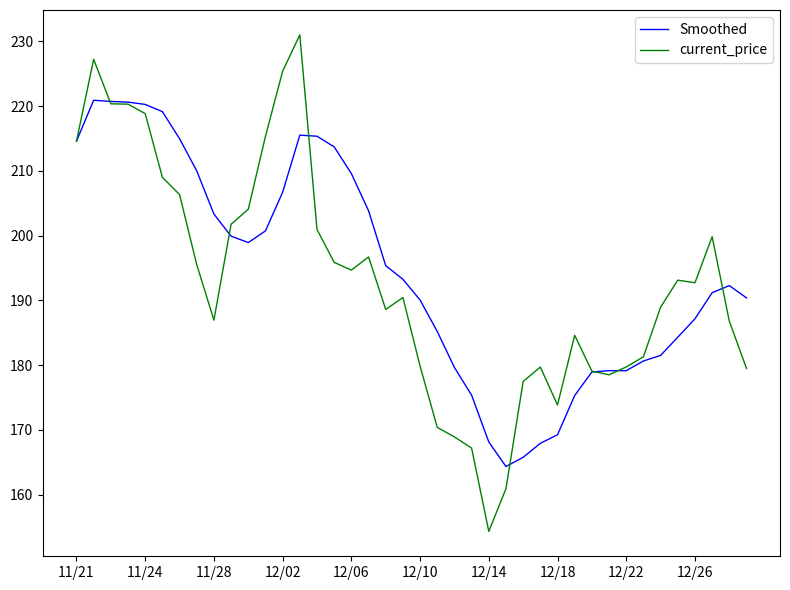

What is the smallest value displayed?

154.3